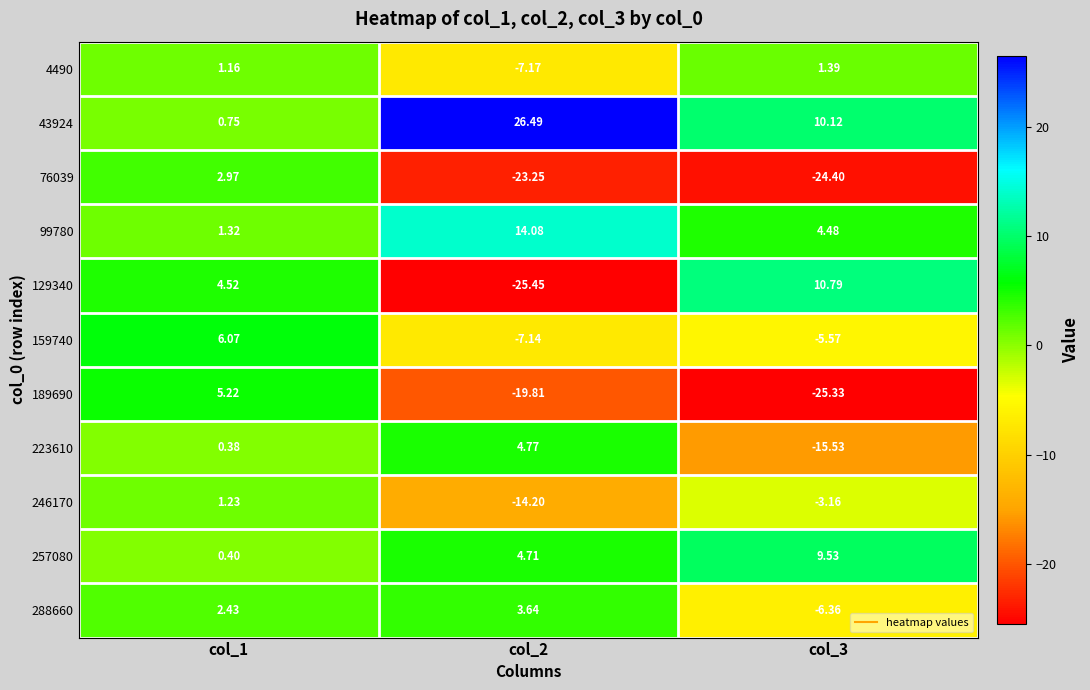

Count the number of categories in the chart.

3